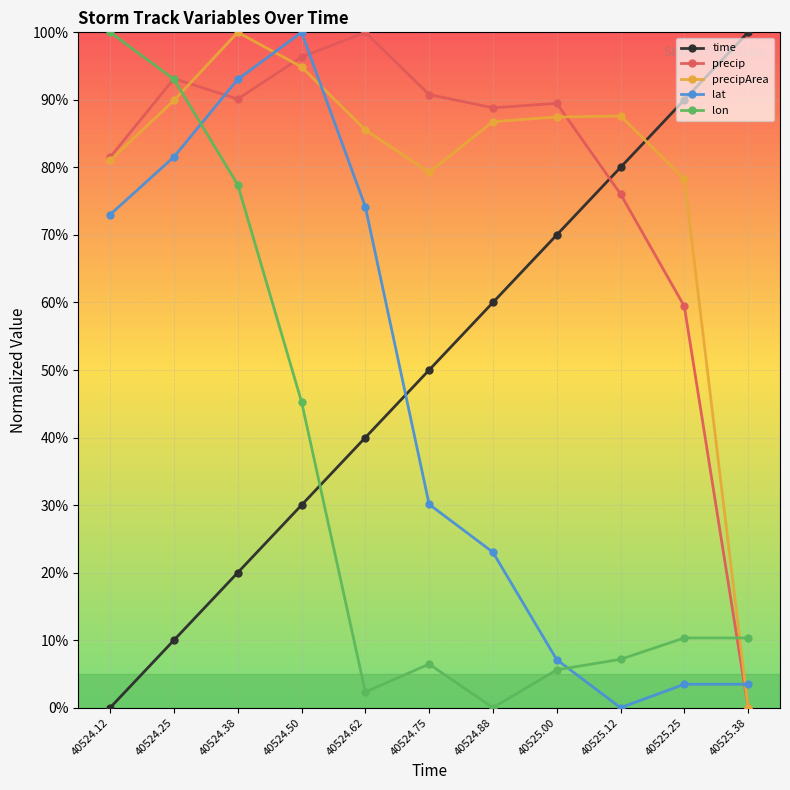

What is the approximate value of lat at 40524.25?

0.8